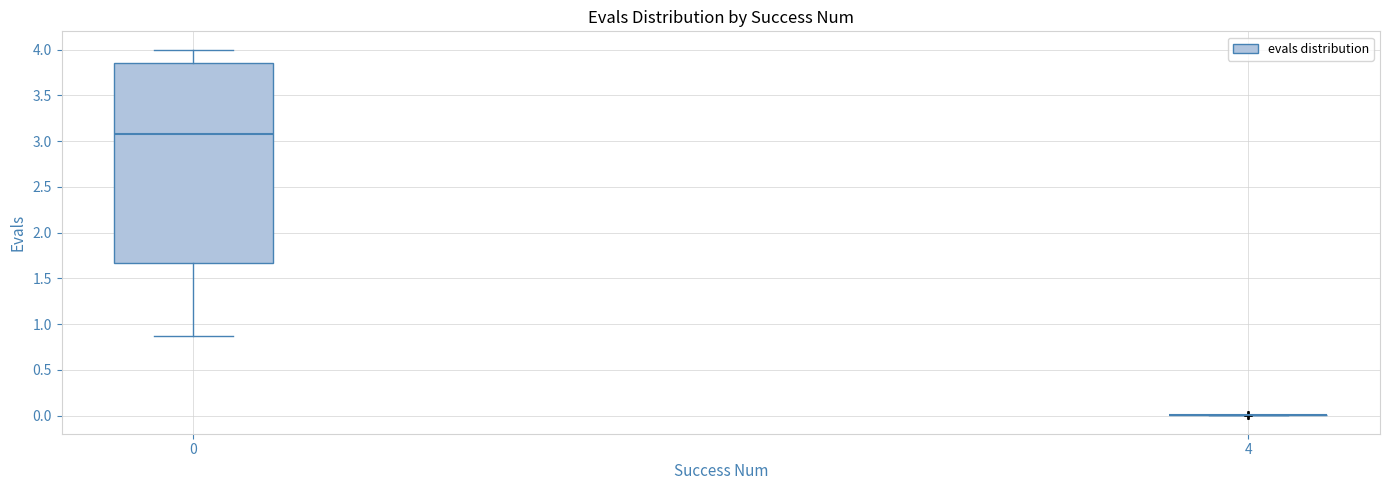

Comparing the boxes themselves (not the whiskers), which one is the tallest?

0